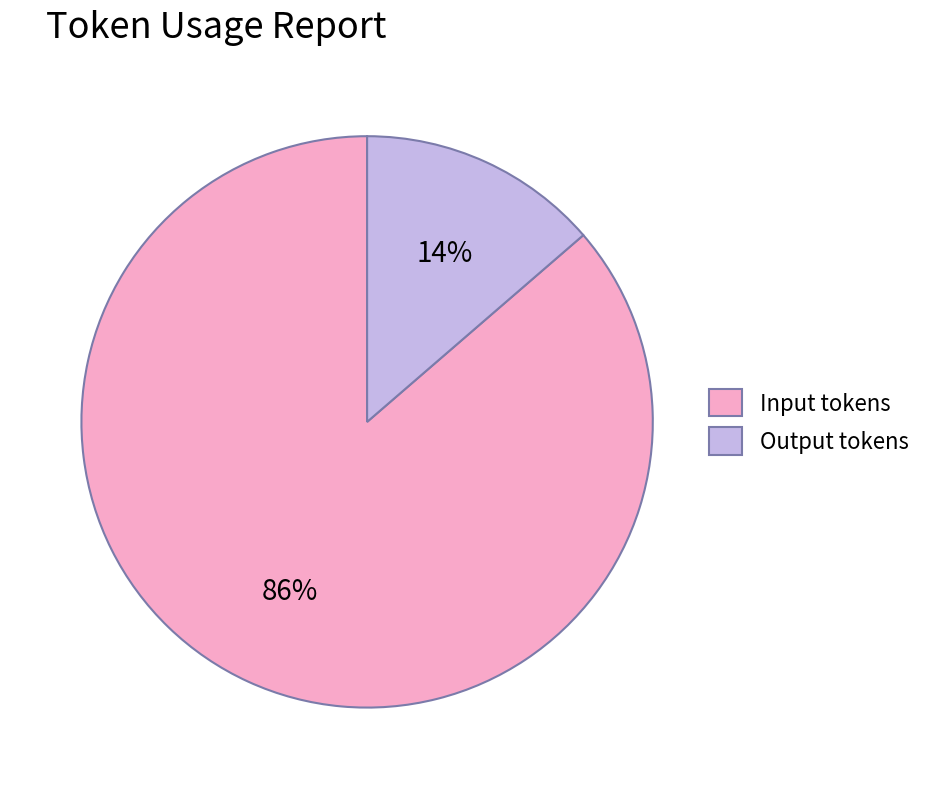

True or false: Output tokens accounts for 14% of the total.

True